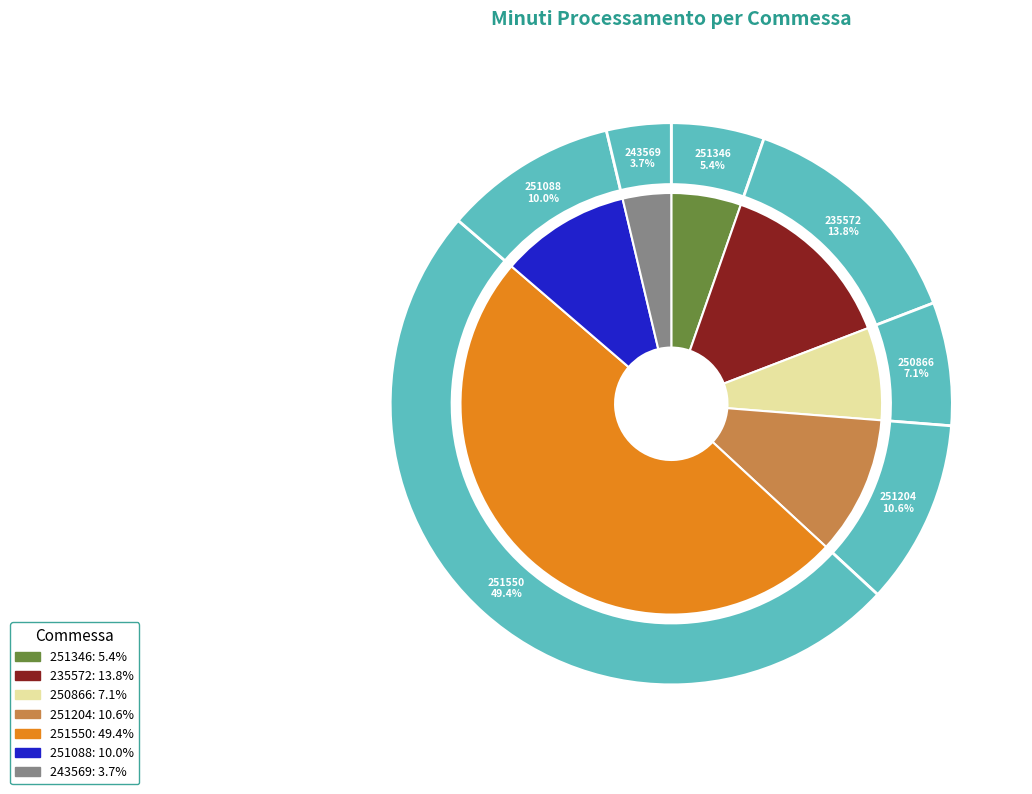

Is it true that 250866 is 1% of the pie?

False